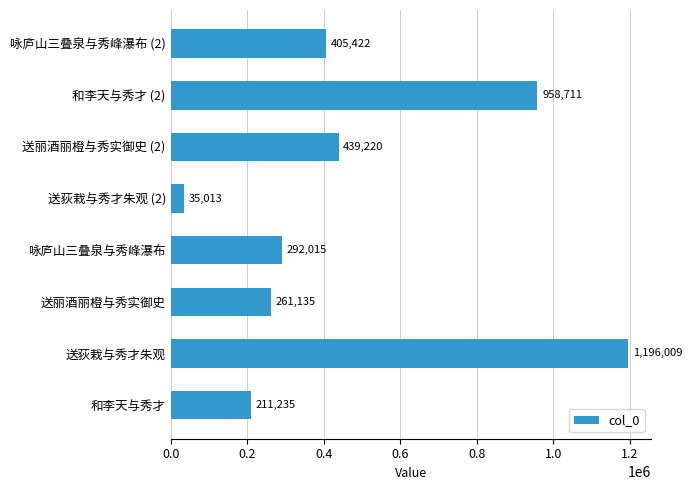

Count the number of data series in this chart.

1